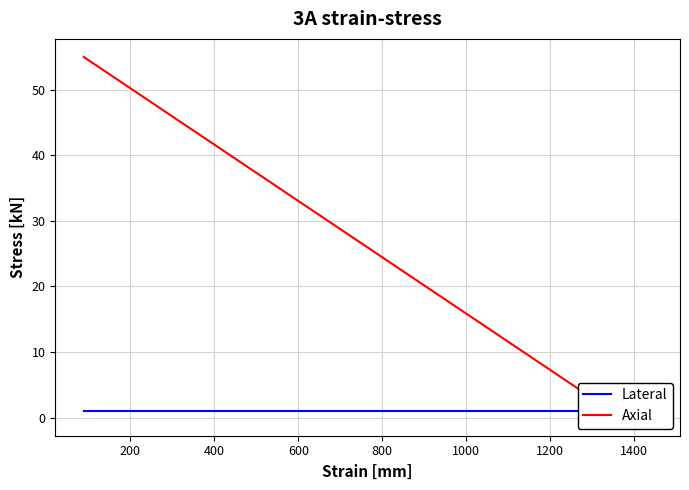

Which series has the largest range (max minus min)?

Axial